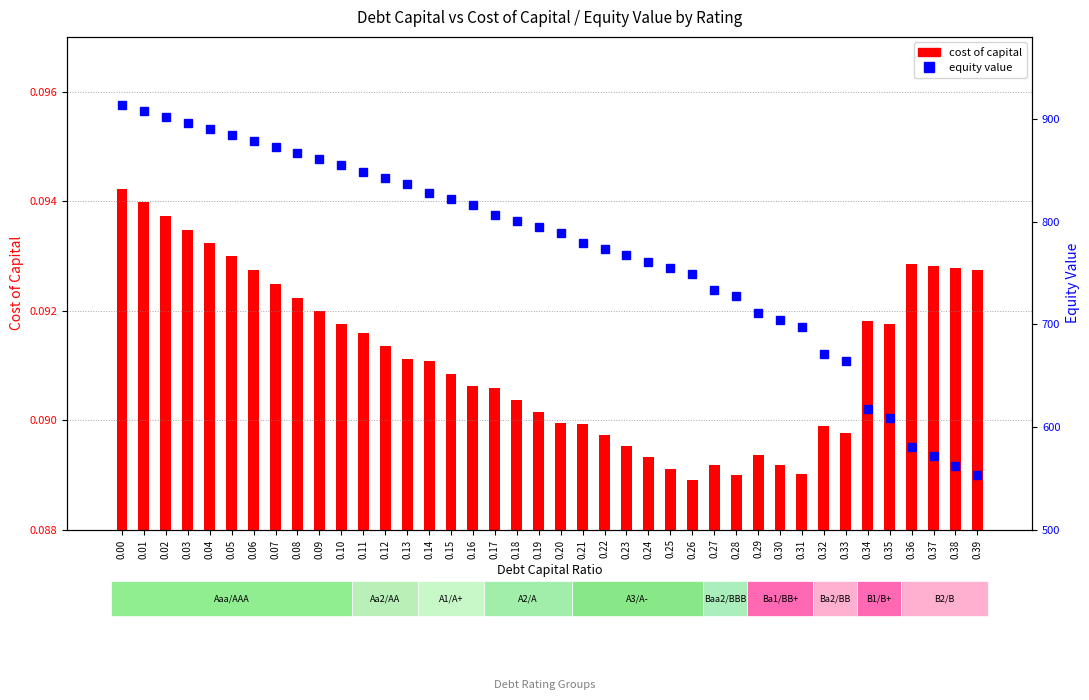

What is the sum of the equity value values at 0.13 and 0.30?

1541.3